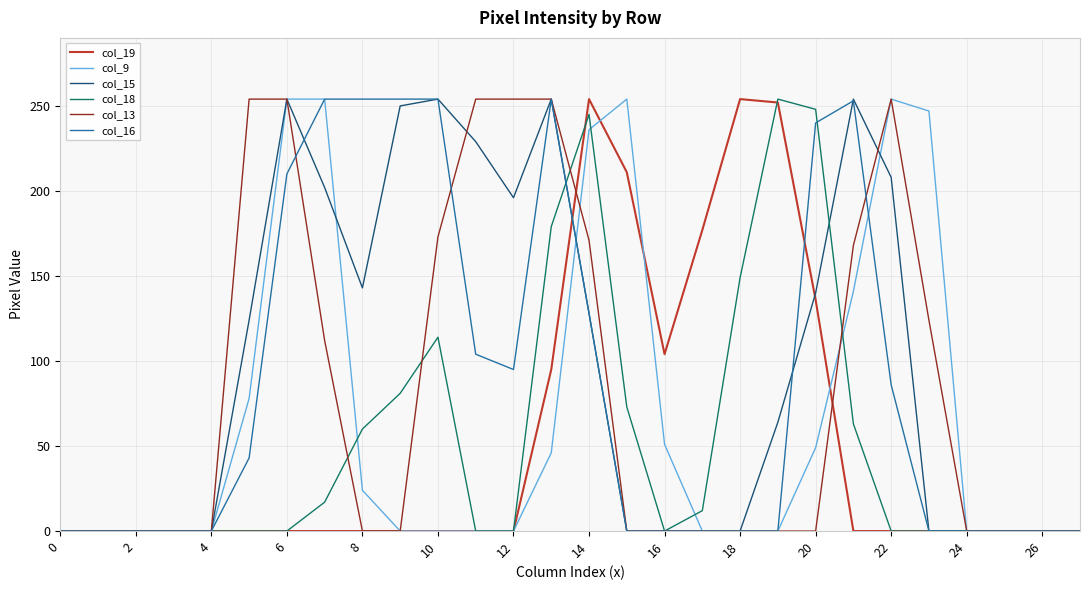

How many values in the col_18 series exceed 0?

12